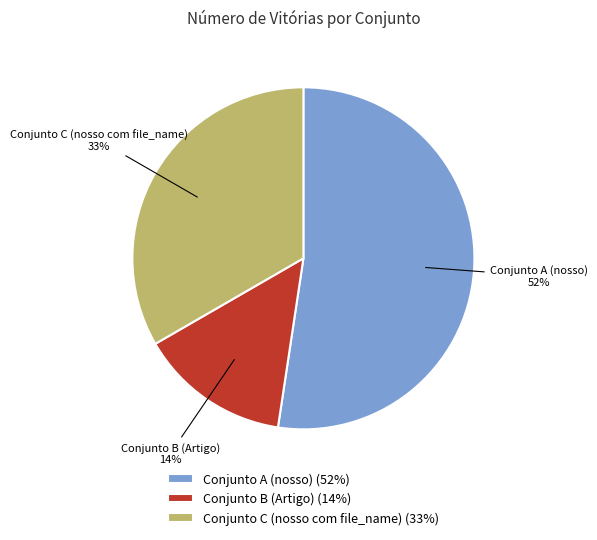

Which category accounts for the majority?

Conjunto A (nosso)